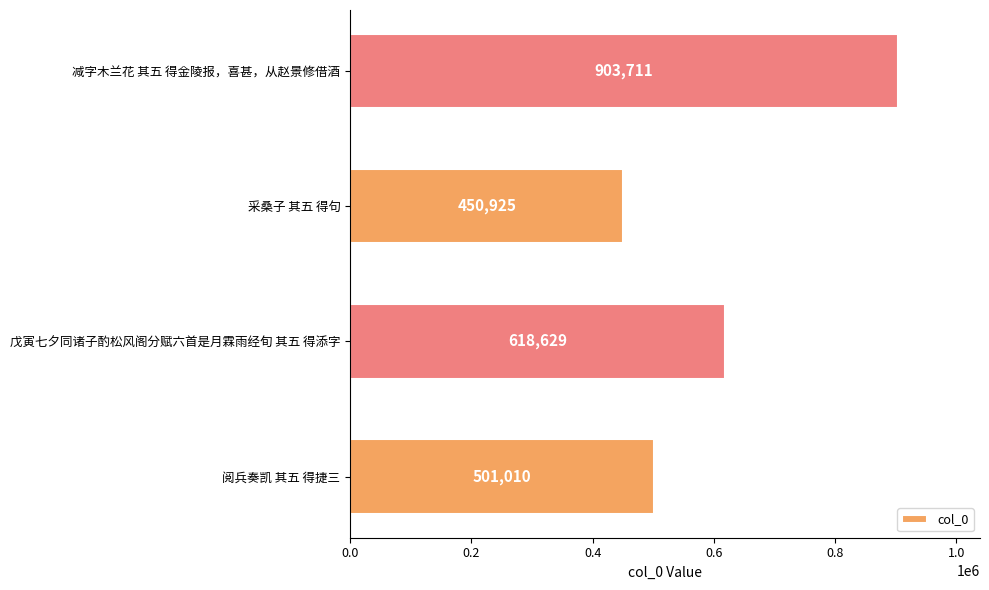

Reading bottom to top, transcribe all the data shown in this chart.

501010	618629	450925	903711